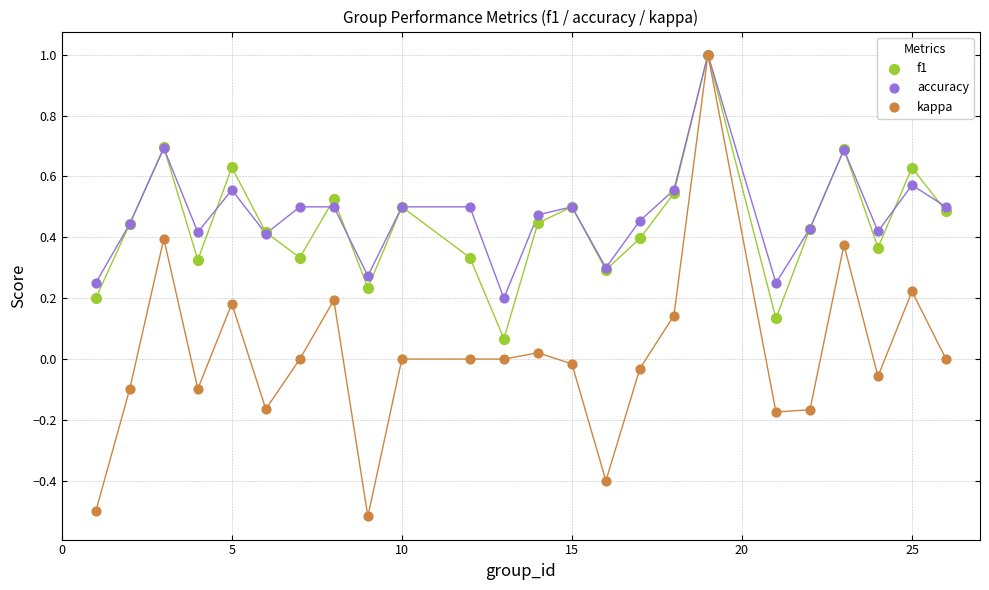

What are all the series names shown in the legend?

f1, accuracy, kappa